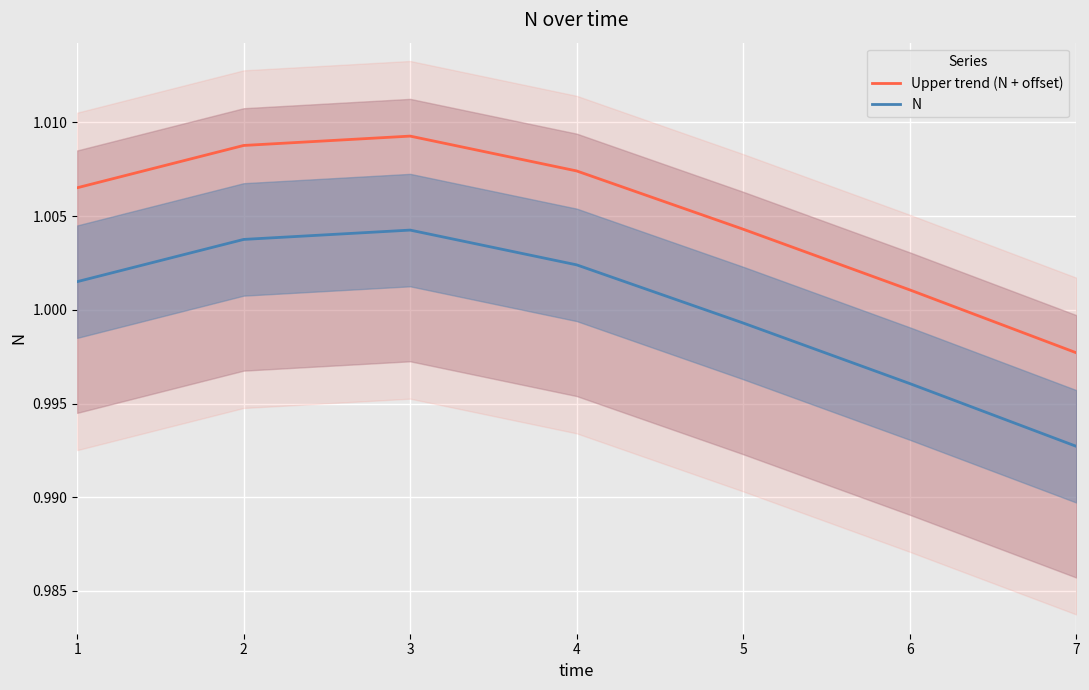

At which category does Upper trend (N + offset) reach its first local peak?

3